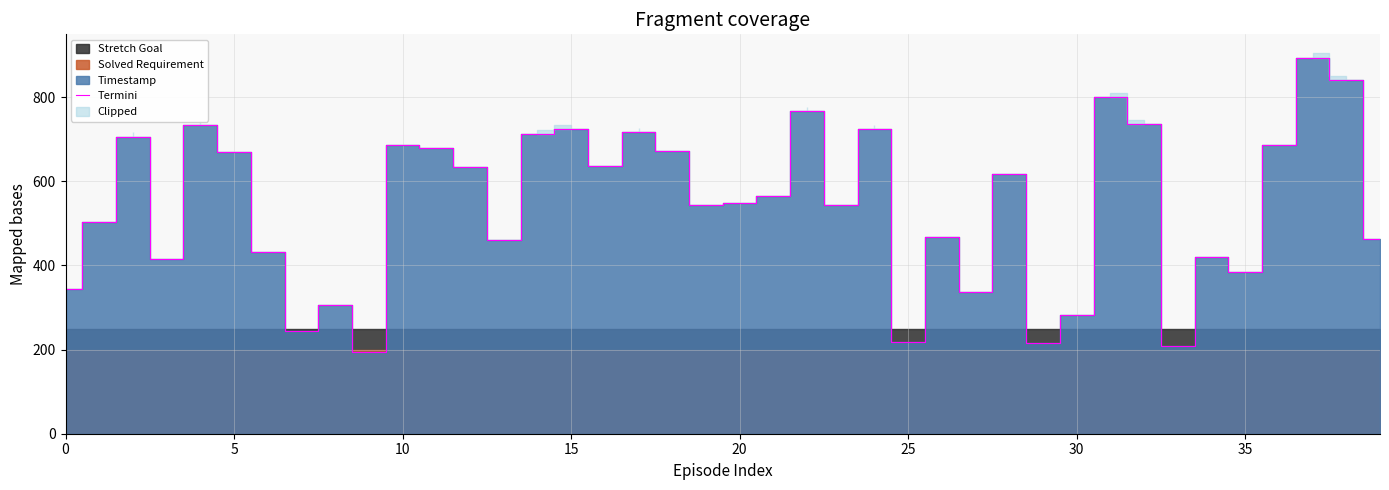

What is the lowest value of the Termini series?

195